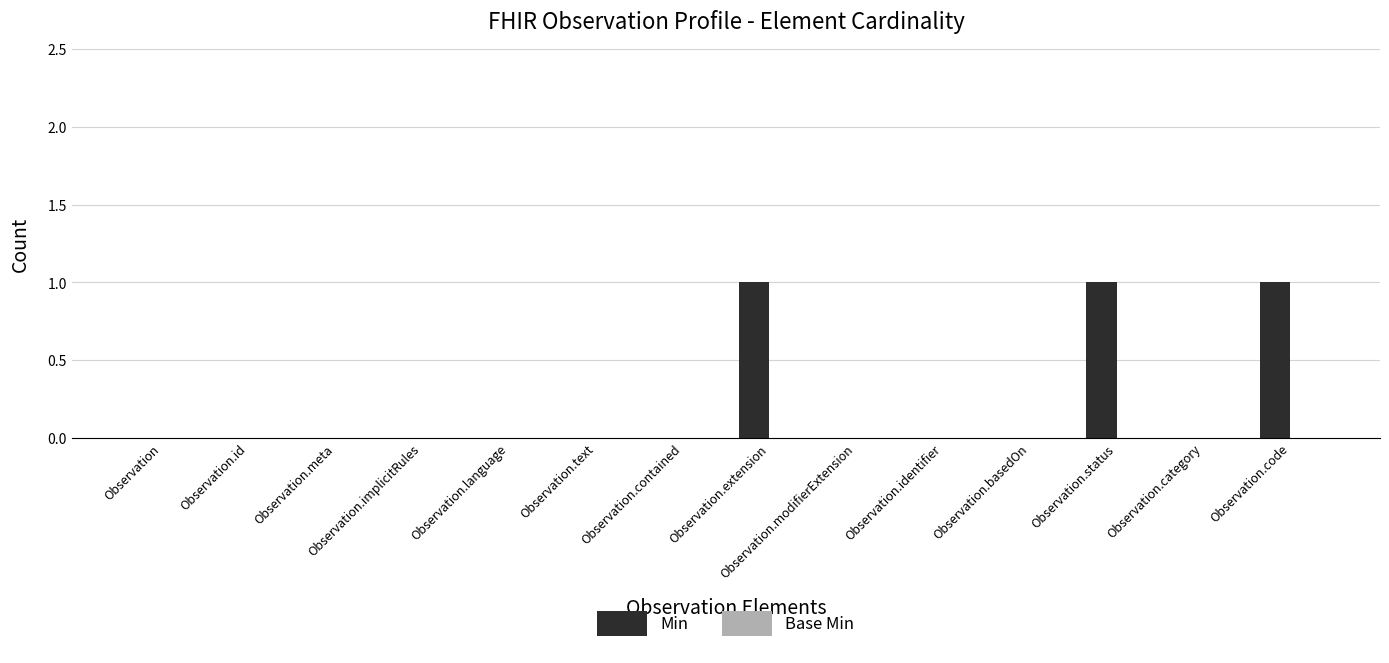

Are the bars horizontal?

No